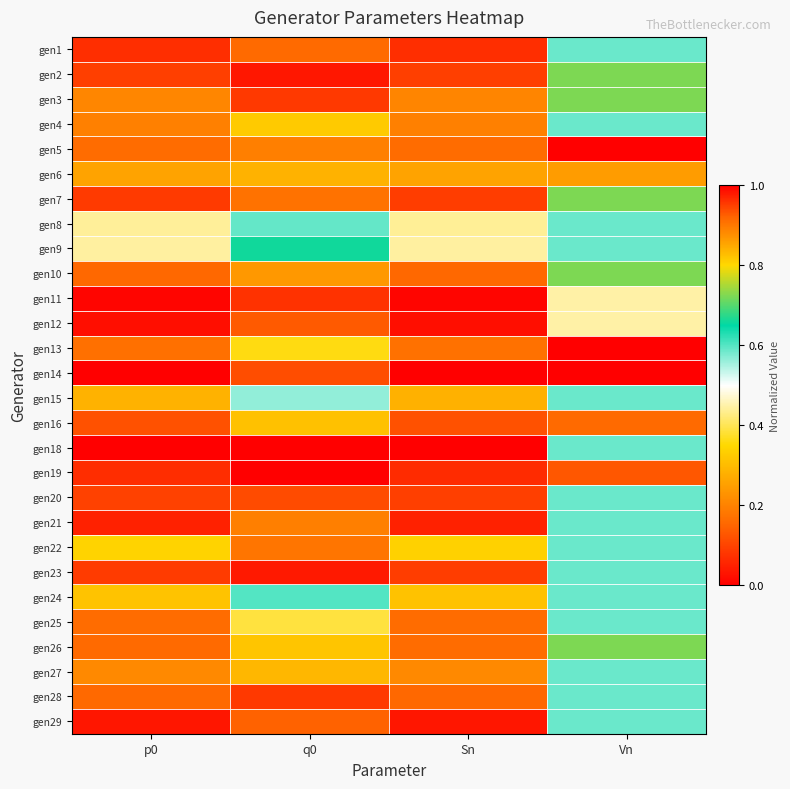

Between Vn and q0, which is larger?

Vn